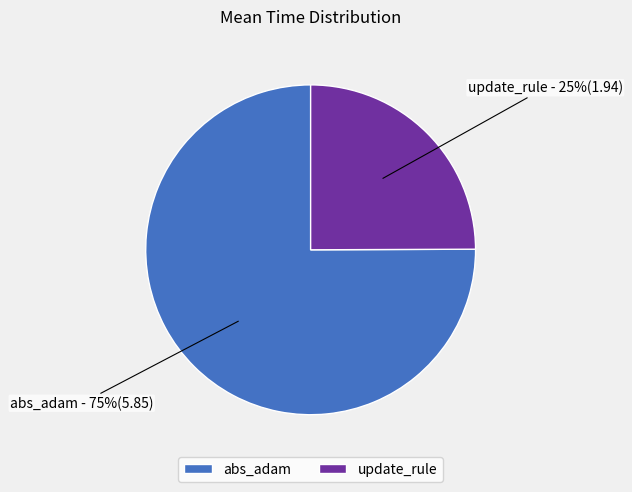

How many slices are in this pie chart?

2